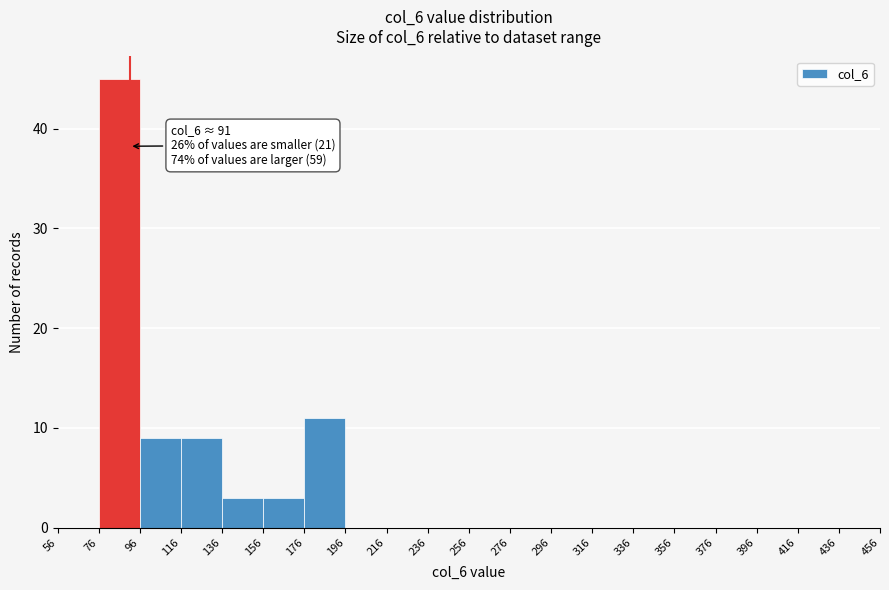

Which range on the x-axis has the tallest bar?

76 to 96